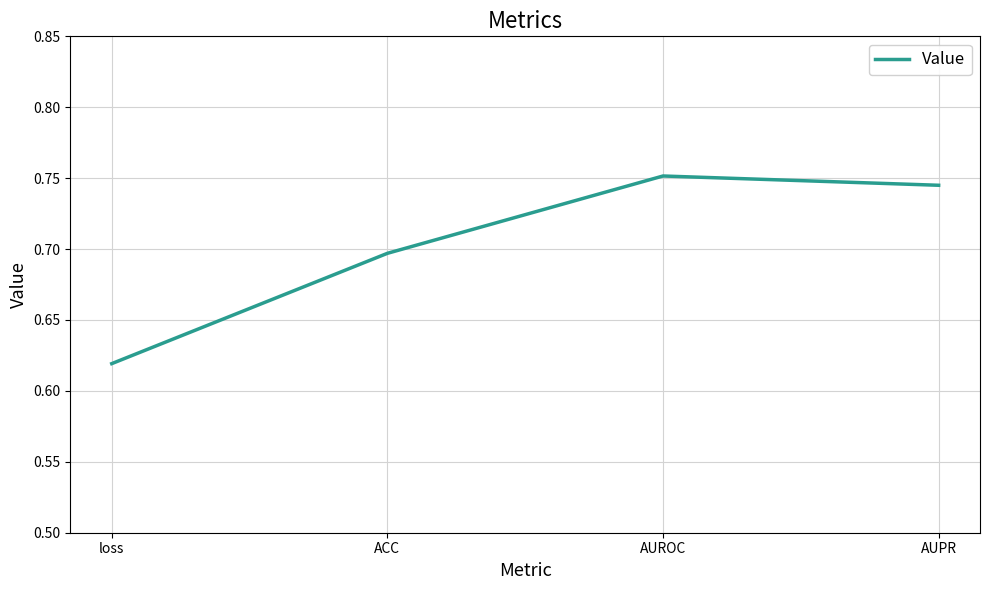

Rank the categories by value from lowest to highest.

loss, ACC, AUPR, AUROC